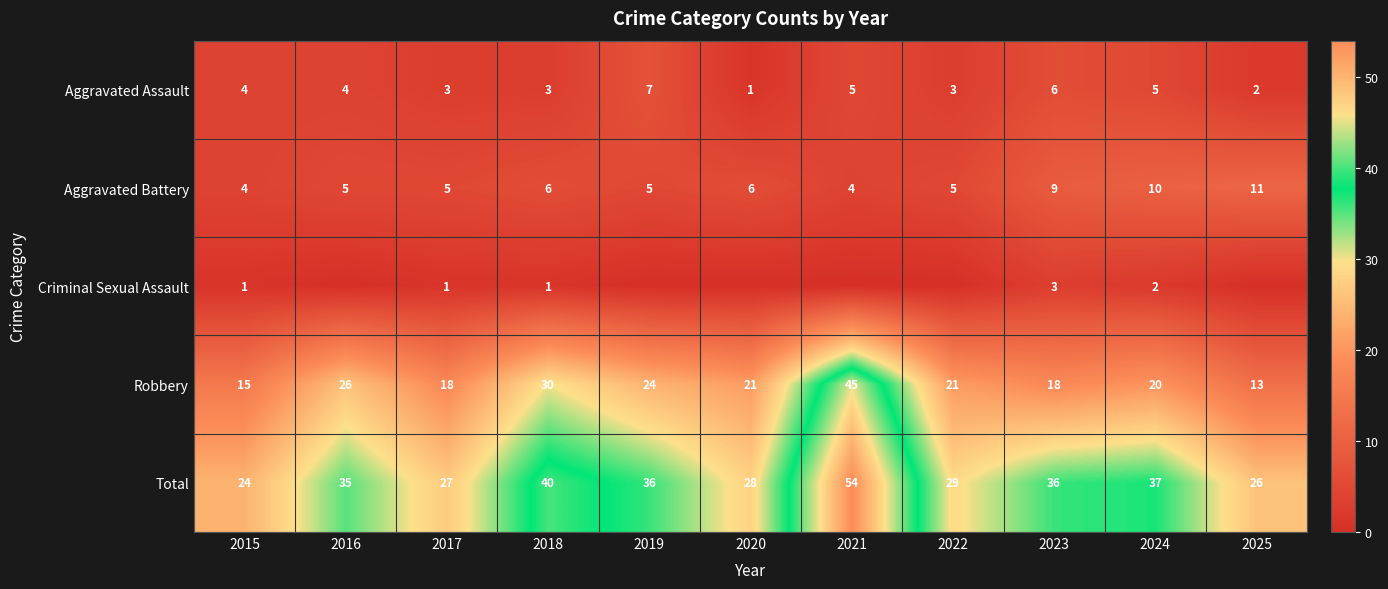

What value does the Total series have at 2024?

37